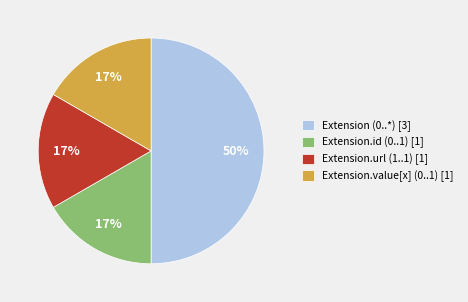

To the nearest percent, what percentage of the pie is Extension (0..*) [3]?

50%